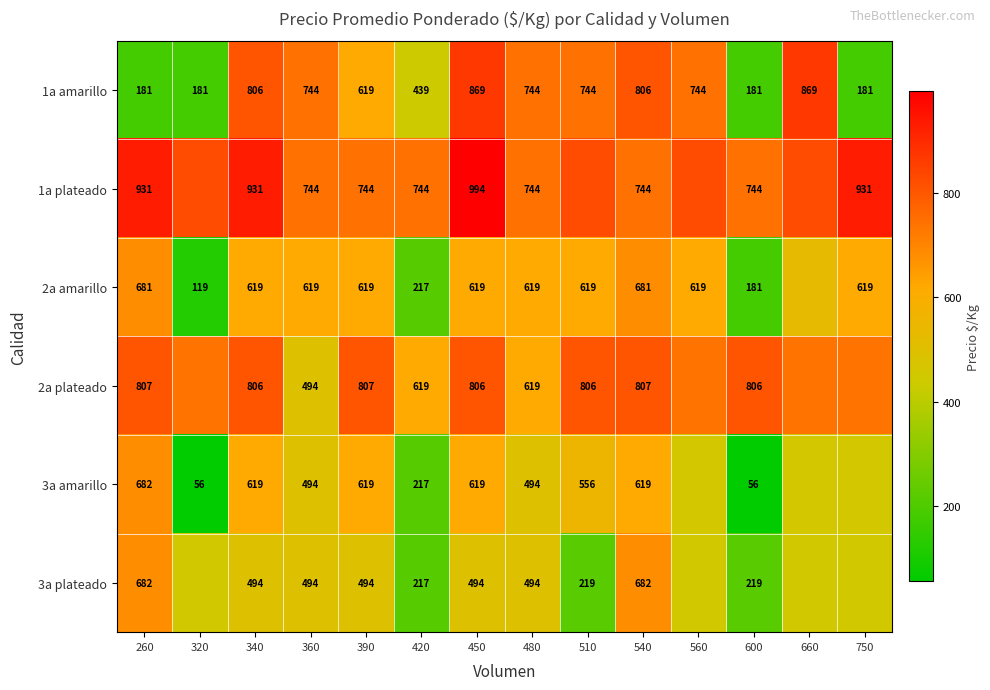

Is the value of 2a amarillo at 420 greater than the value of 2a plateado at 540?

No